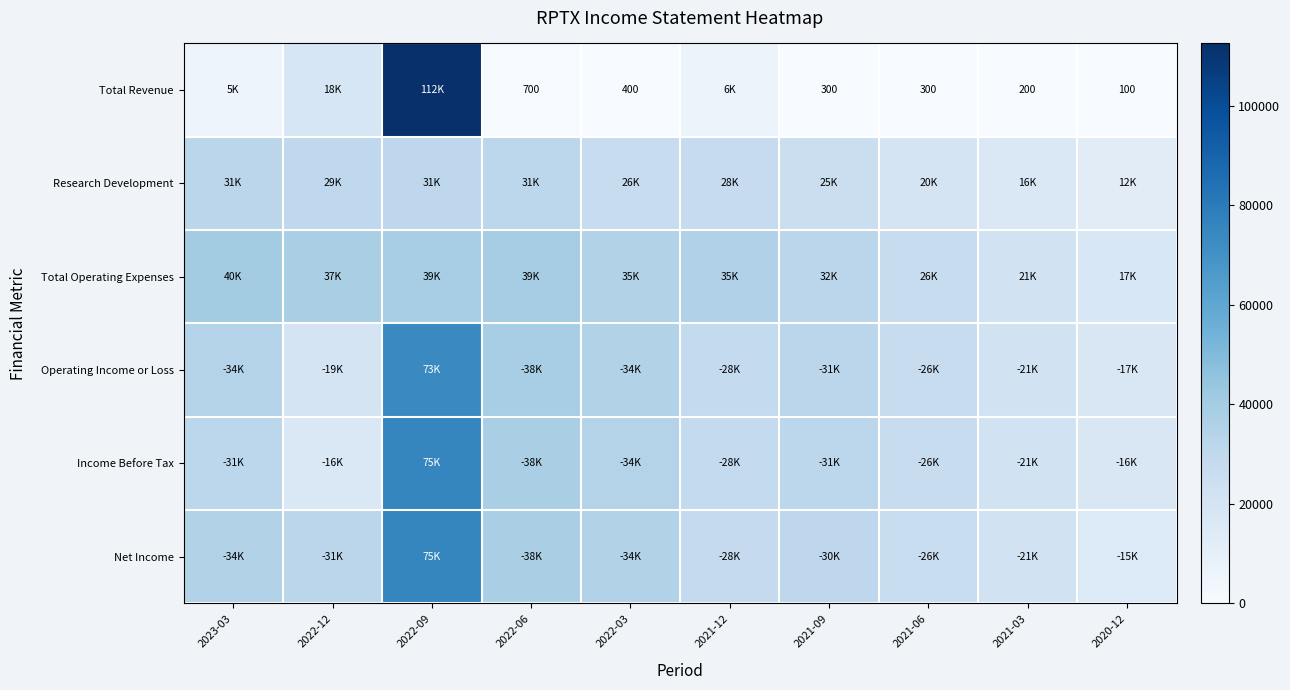

Which series changed the most between 2022-12 and 2021-09?

Total Revenue